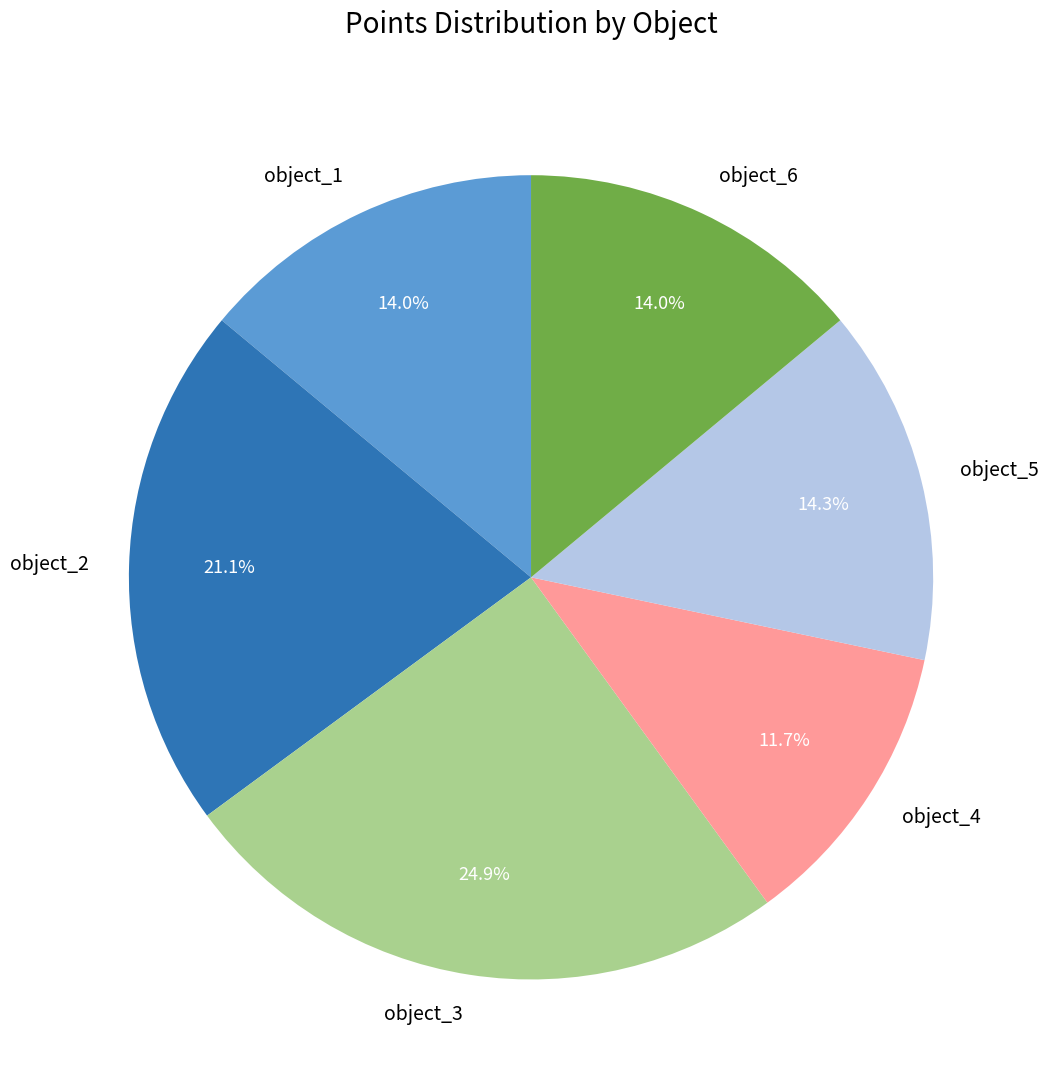

What is the largest slice in the pie chart?

object_3